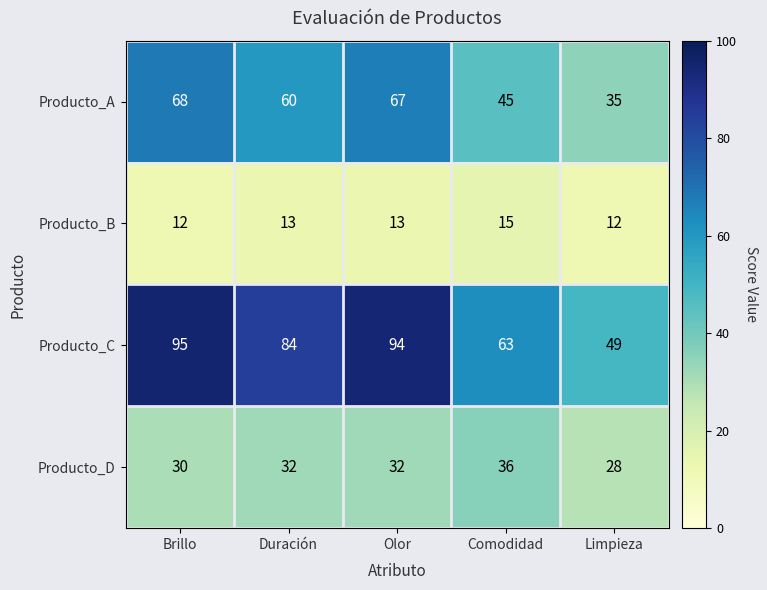

How many data points does each series have?

5